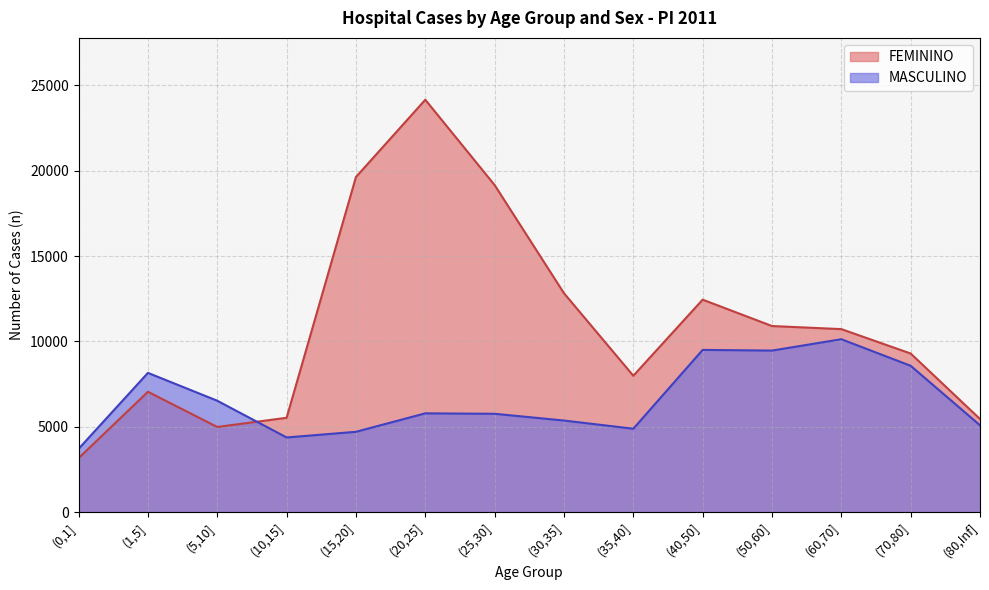

What is the highest value of the MASCULINO series?

10130